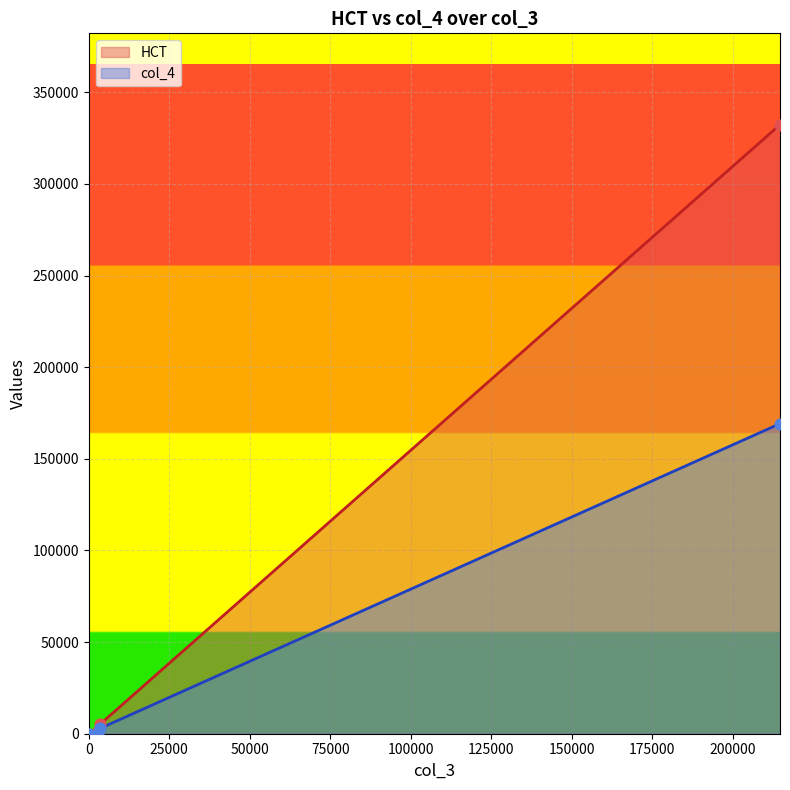

Which series has the widest spread of values?

HCT